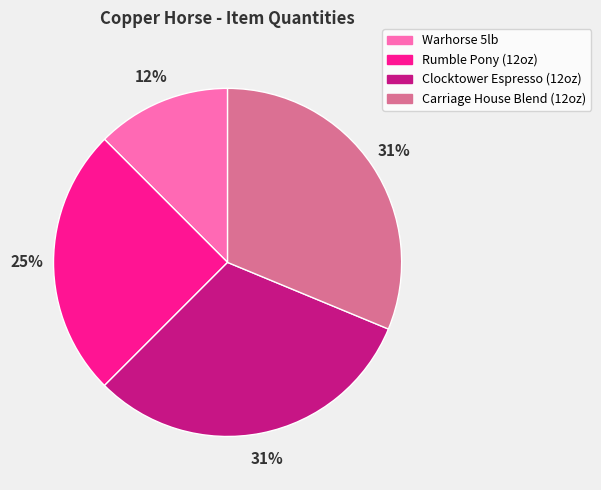

To the nearest percent, what is the average slice percentage?

25%